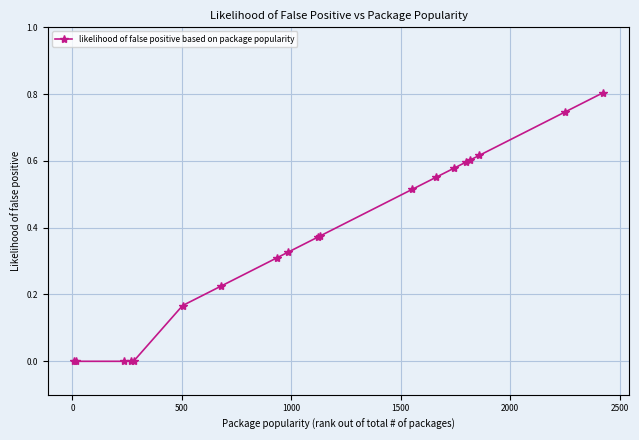

What is the difference between the maximum and minimum values?

0.8